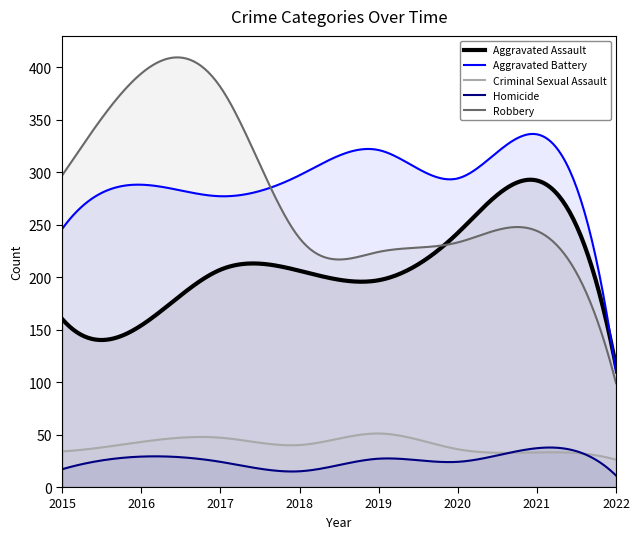

What is the value of the Homicide point at the 7th from the left?

37